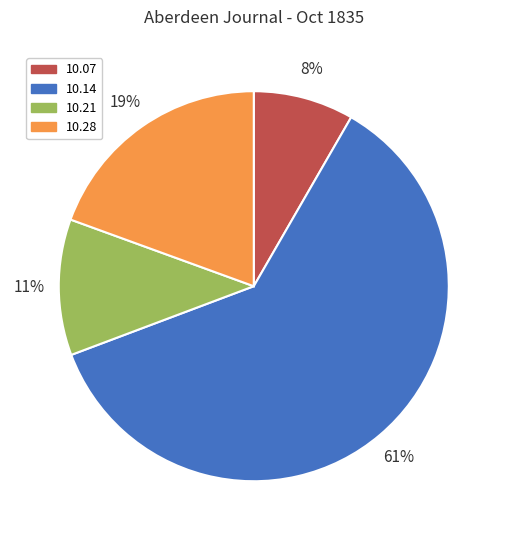

Is there a majority slice in this chart?

Yes